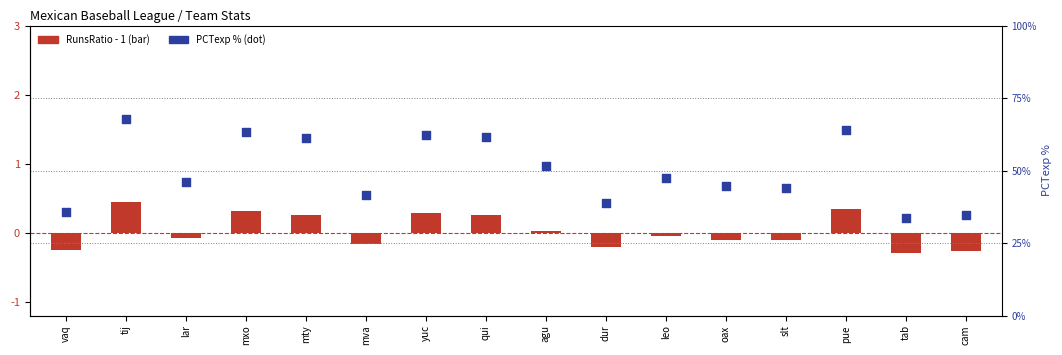

Which series has the largest total across all categories?

PCTexp %